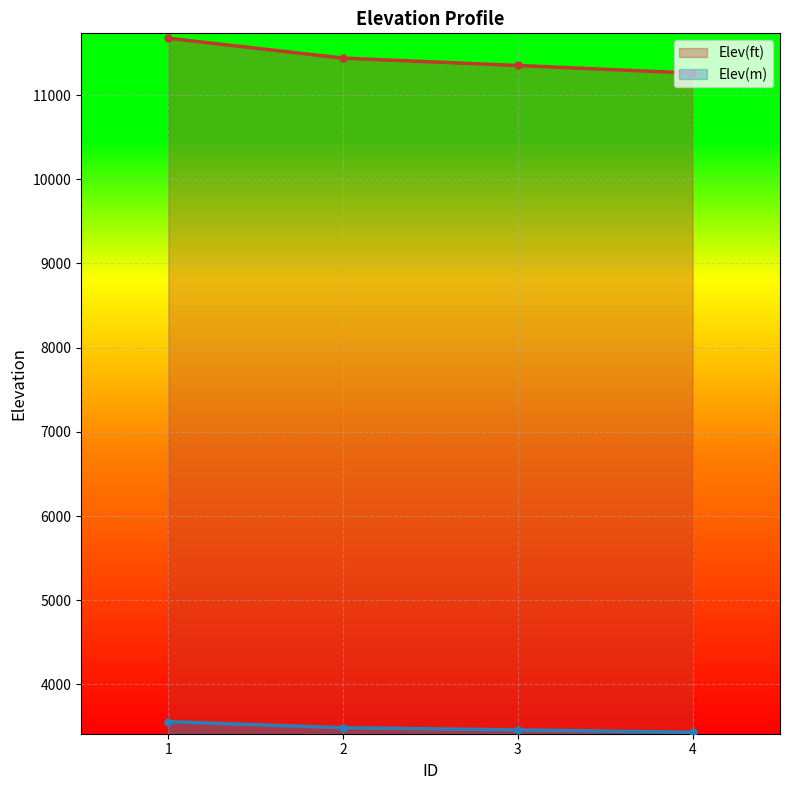

Reading right to left, extract all data points from this chart.

Elev(ft): 11259.7	11350.4	11437.9	11674.0
Elev(m): 3431.9	3459.6	3486.3	3558.2